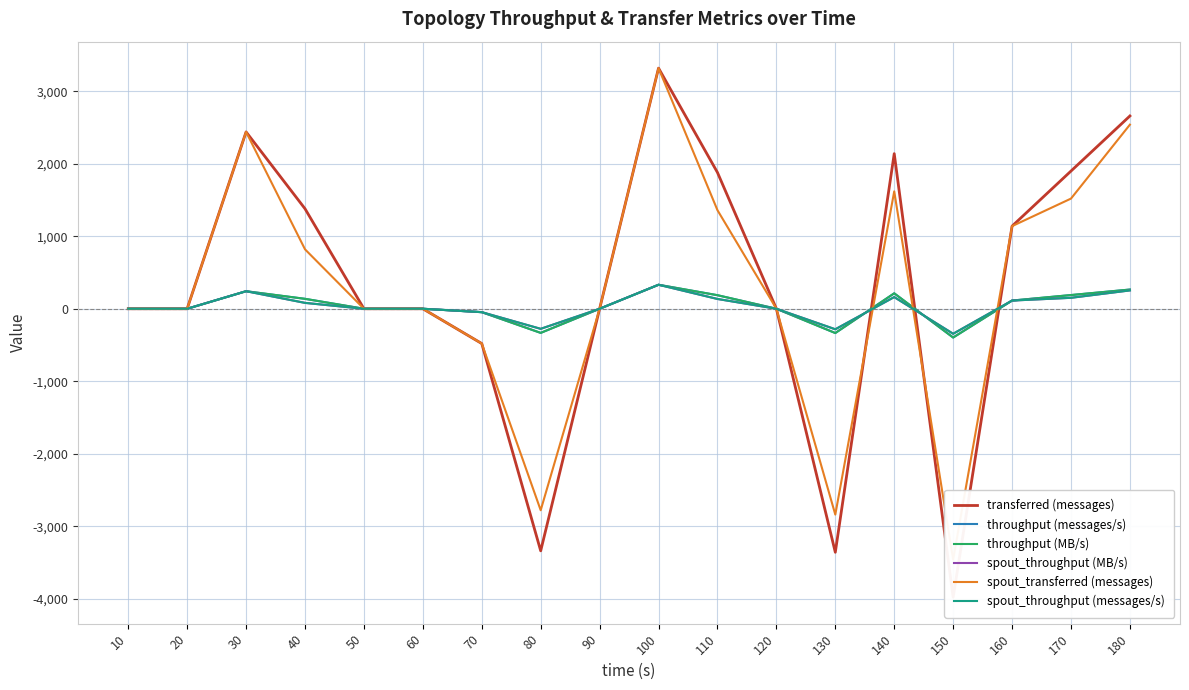

How many series are shown in this chart?

6